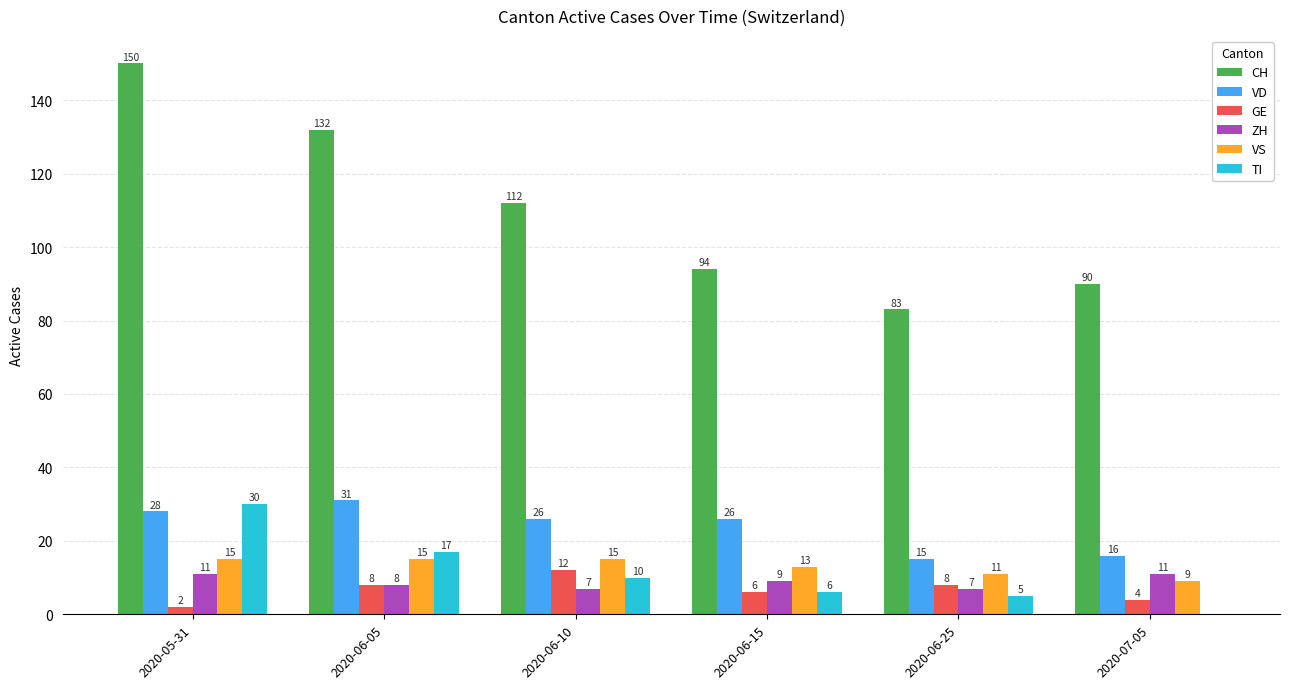

Which series has the largest total across all categories?

CH